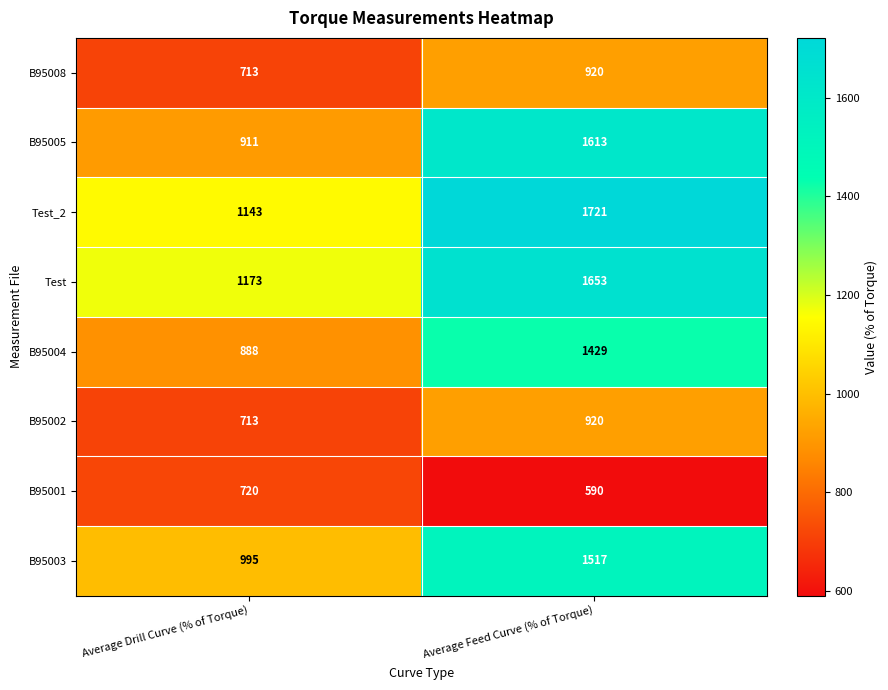

What is the approximate value of B95001 at Average Drill Curve (% of Torque), to the nearest 50?

700